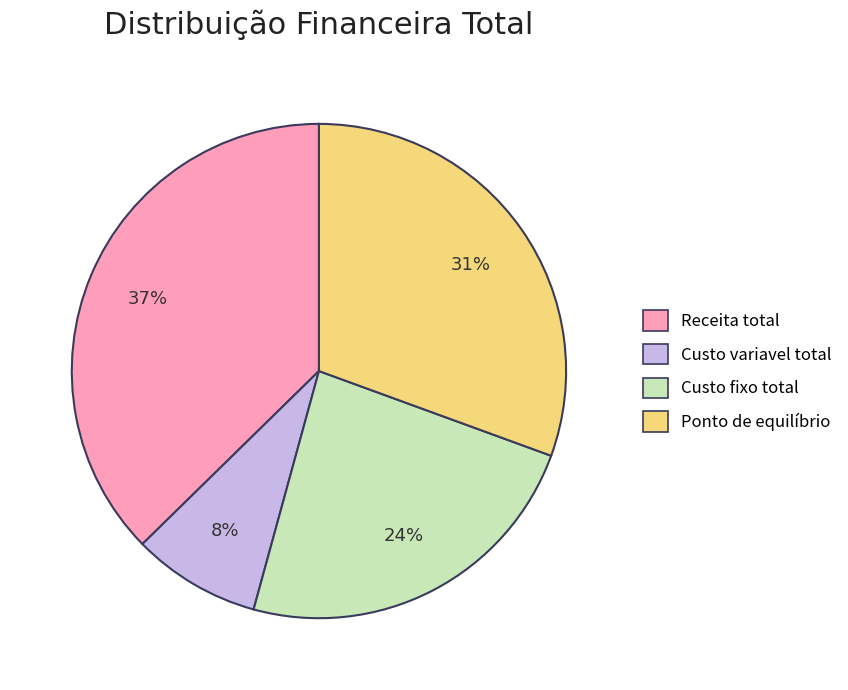

To the nearest percent, what is the combined percentage of Ponto de equilíbrio and Receita total?

68%